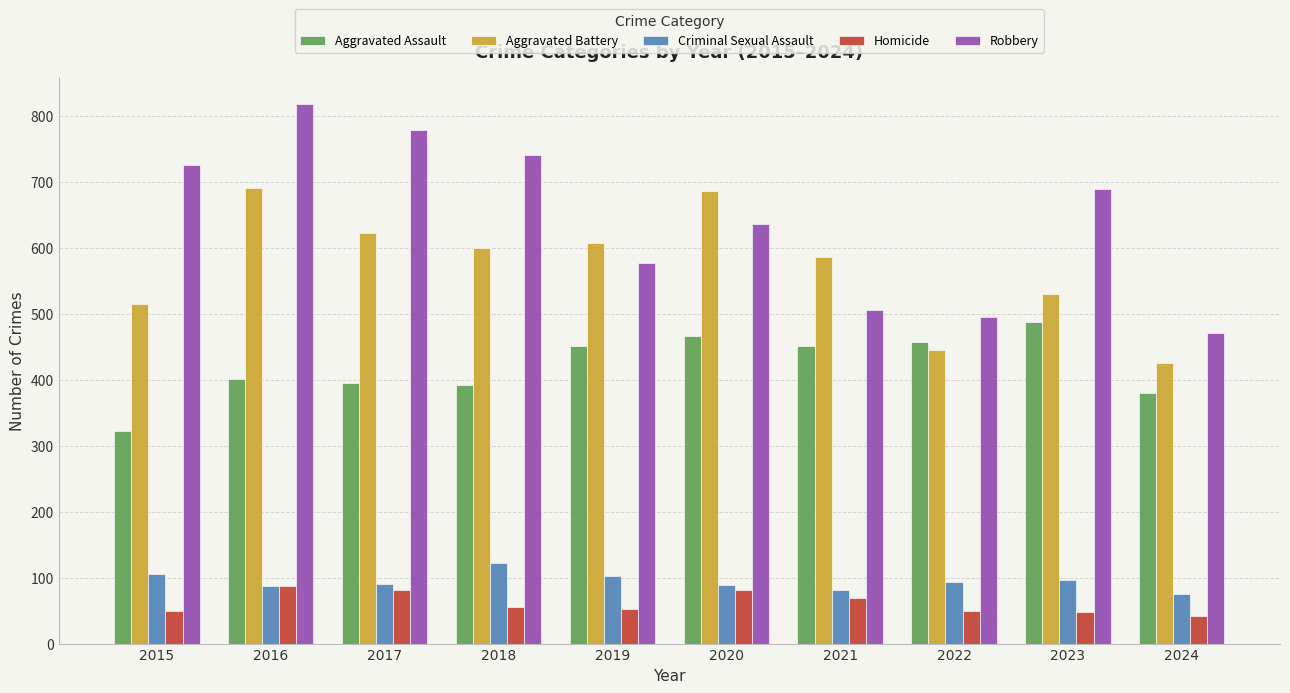

What are all the series names shown in the legend?

Aggravated Assault, Aggravated Battery, Criminal Sexual Assault, Homicide, Robbery